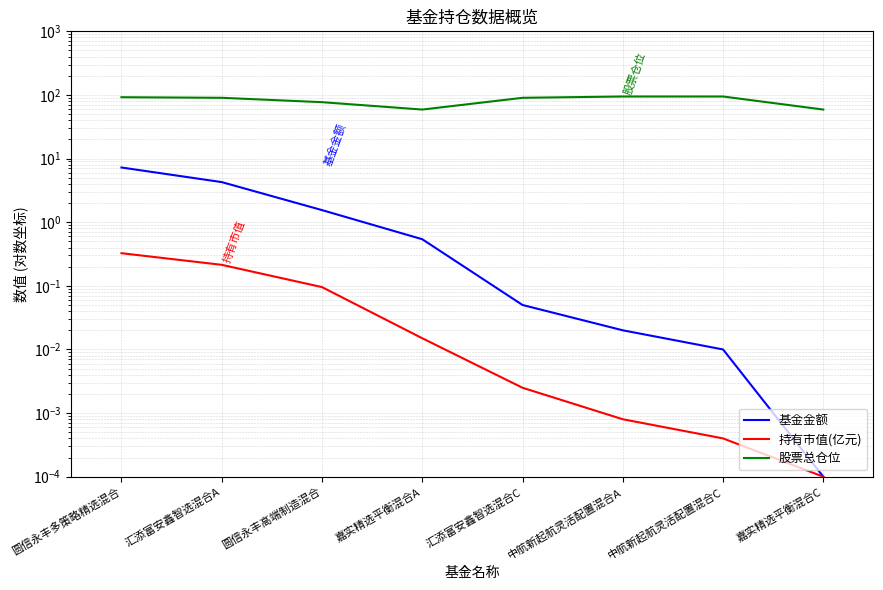

Is this an area chart (filled region under the line)?

No